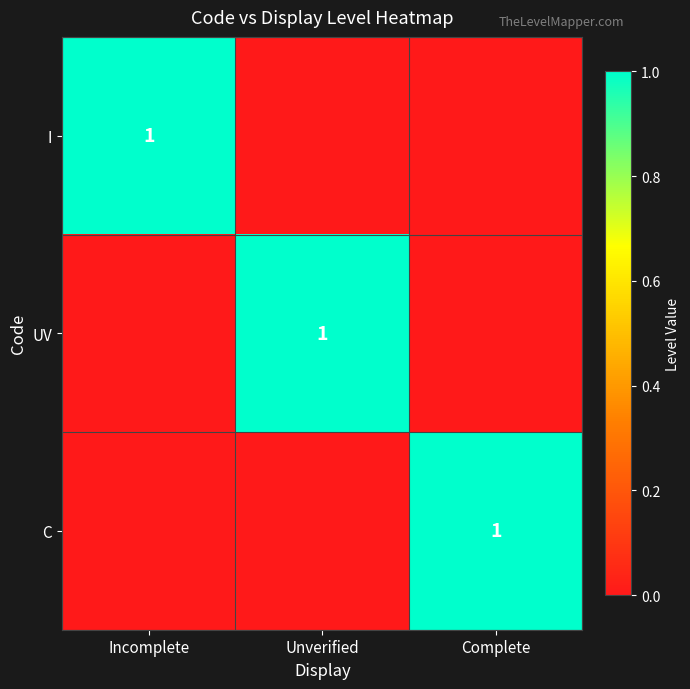

The value of C at Complete is 2. True or false?

False